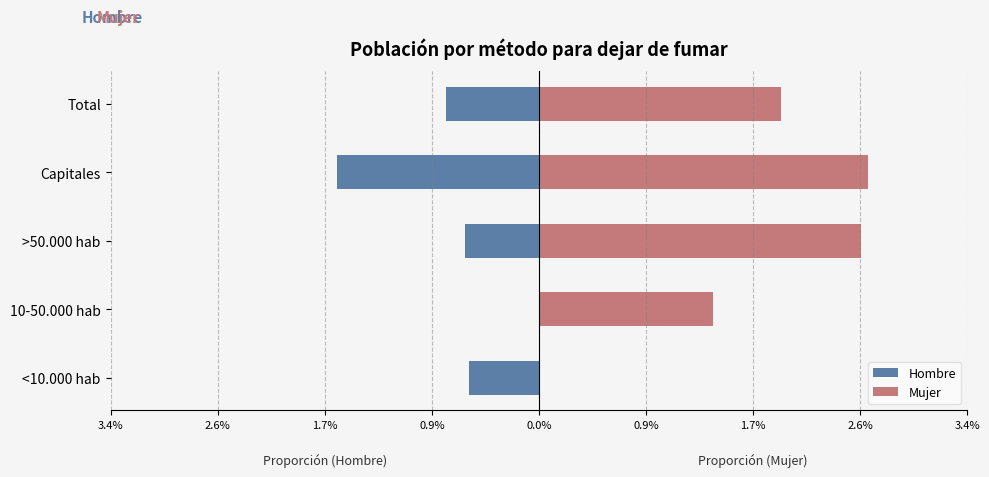

List the series in order of their peak value, lowest first.

Hombre, Mujer